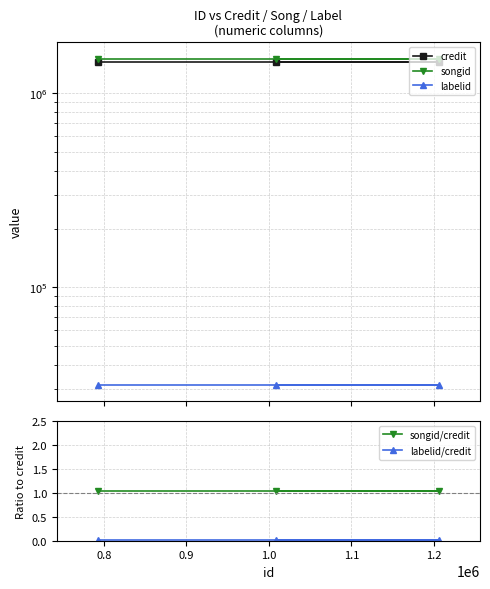

Which has a higher value, 0.9 or 0.8?

0.9